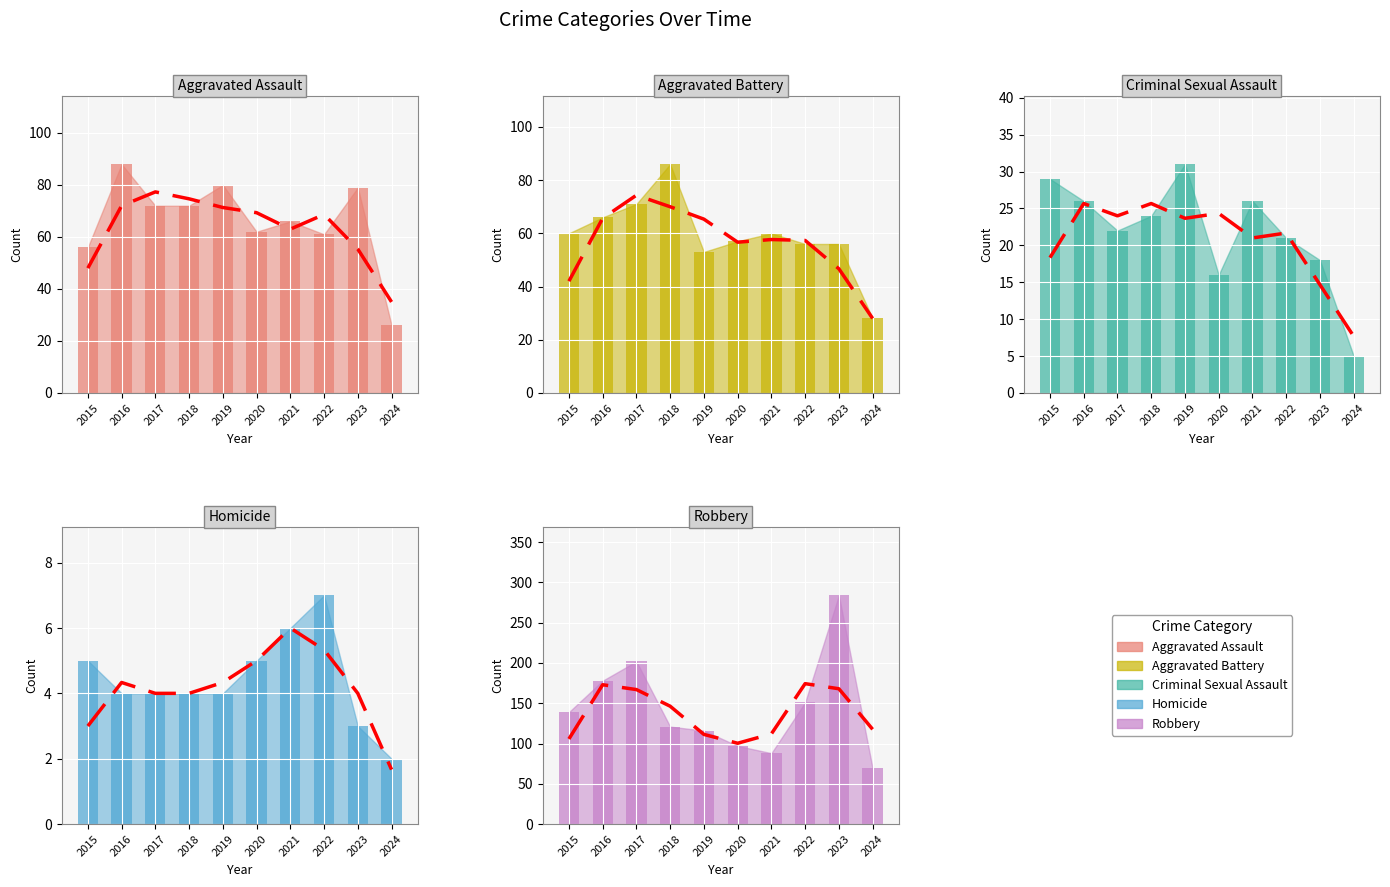

How many bars are there in total?

50